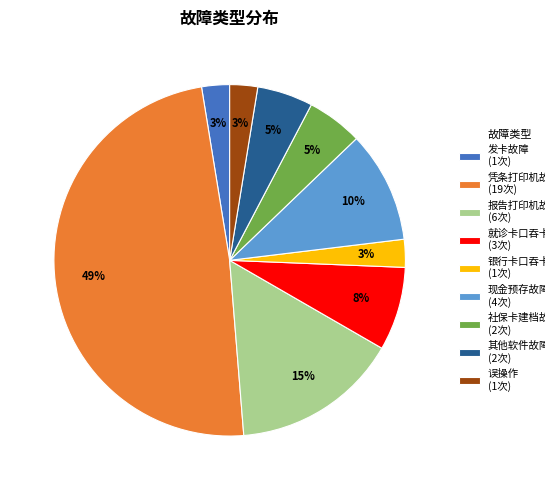

Approximately how many times larger is the value at 报告打印机故障 (6次) compared to 社保卡建档故障 (2次)?

3.0